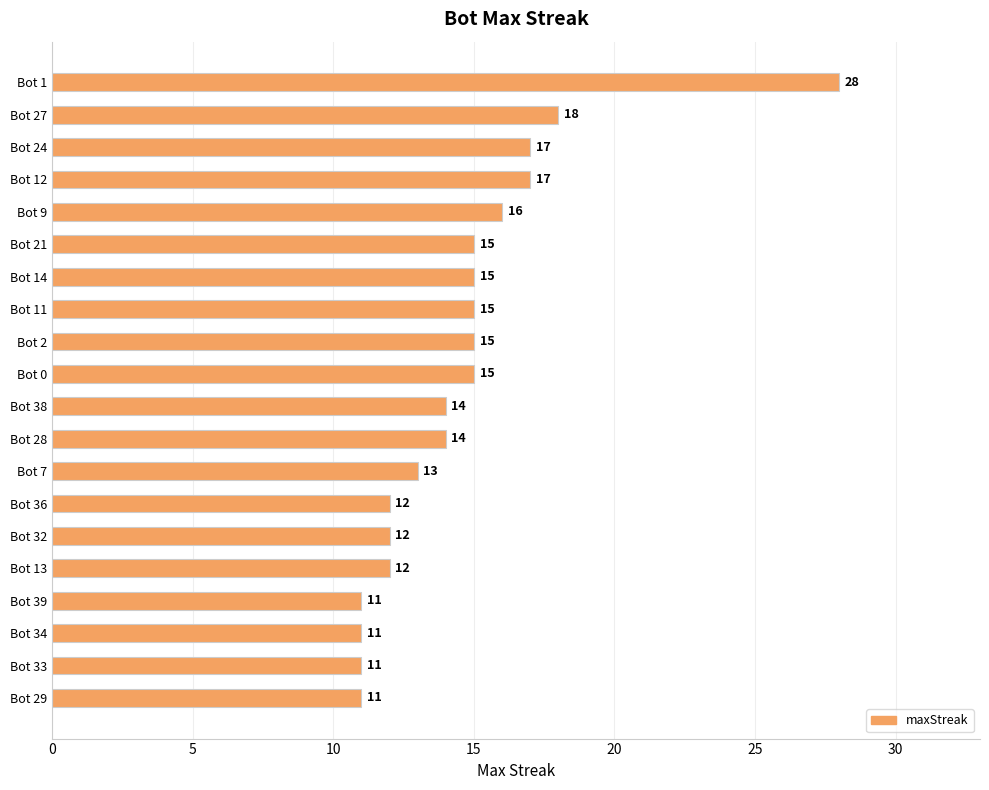

Is it true that the value at Bot 12 is 17?

True